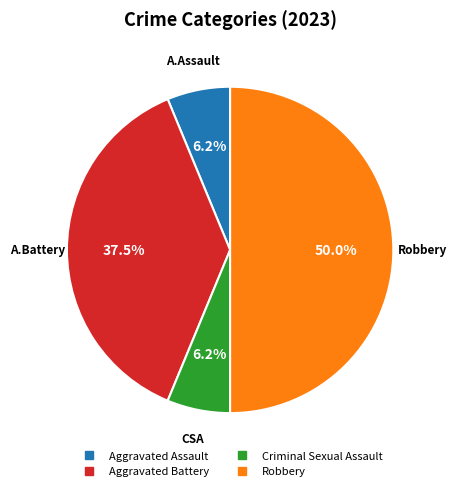

How many slices are in this pie chart?

4